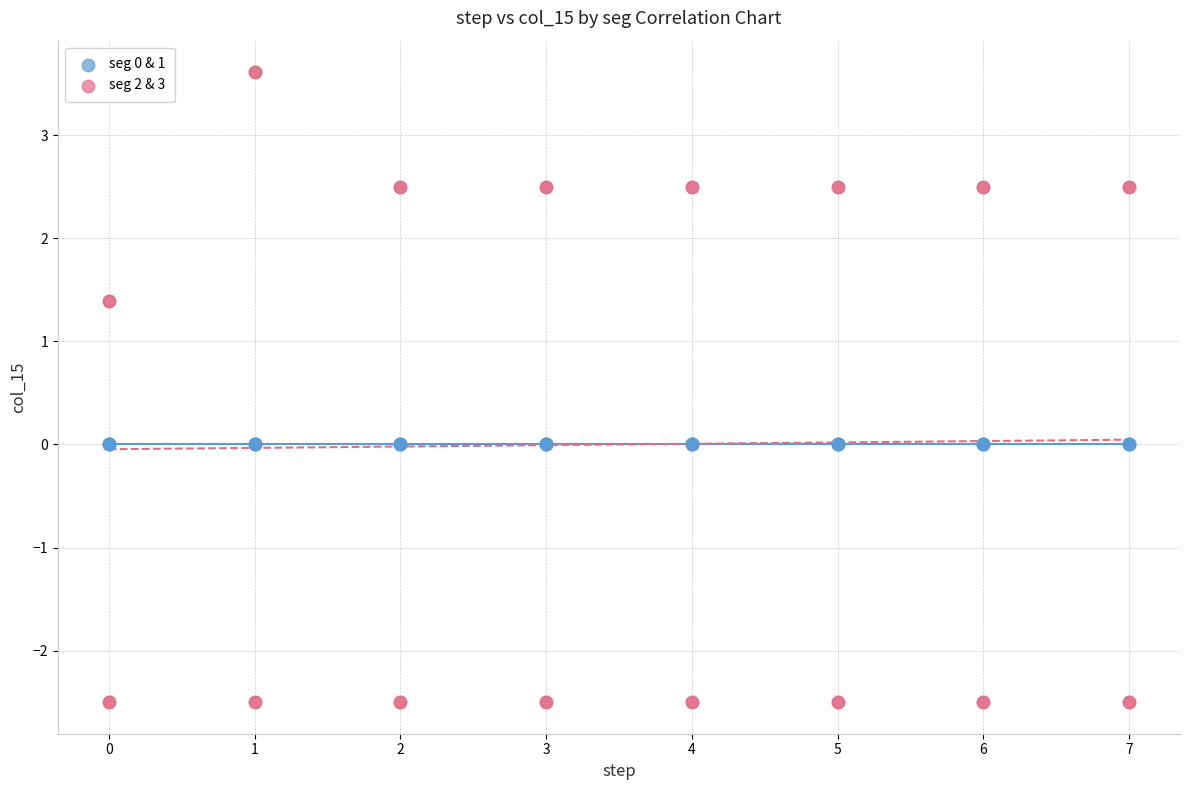

Which series contains the highest Y value?

seg 2 & 3